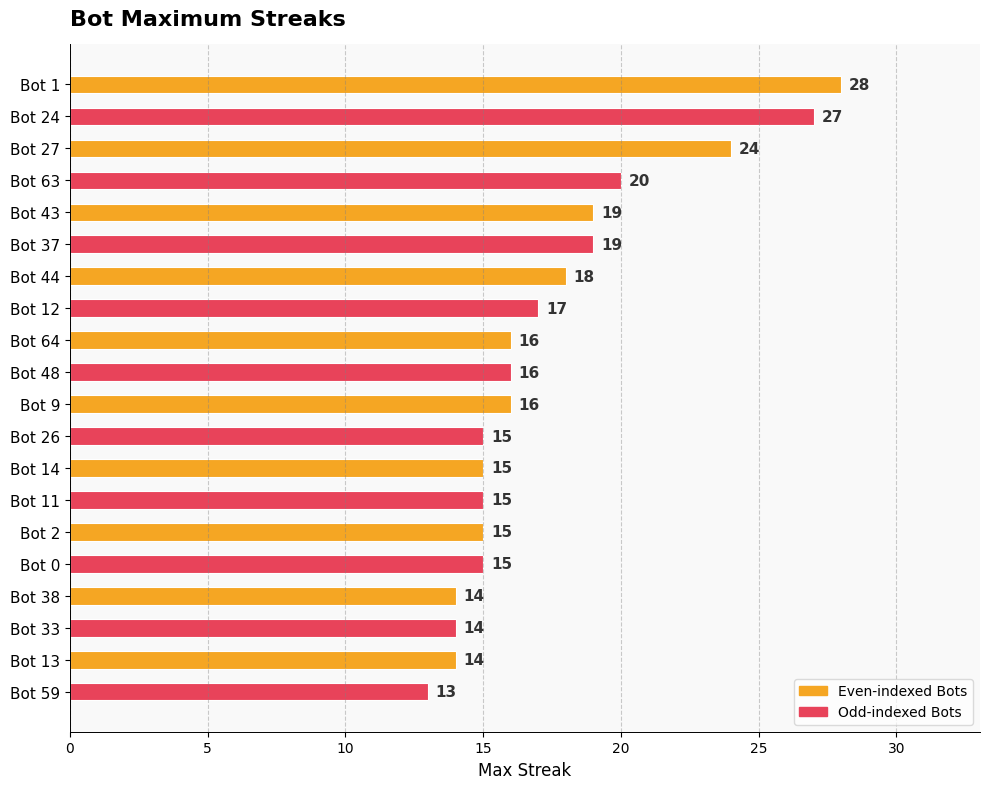

The value at Bot 24 is 10. True or false?

False